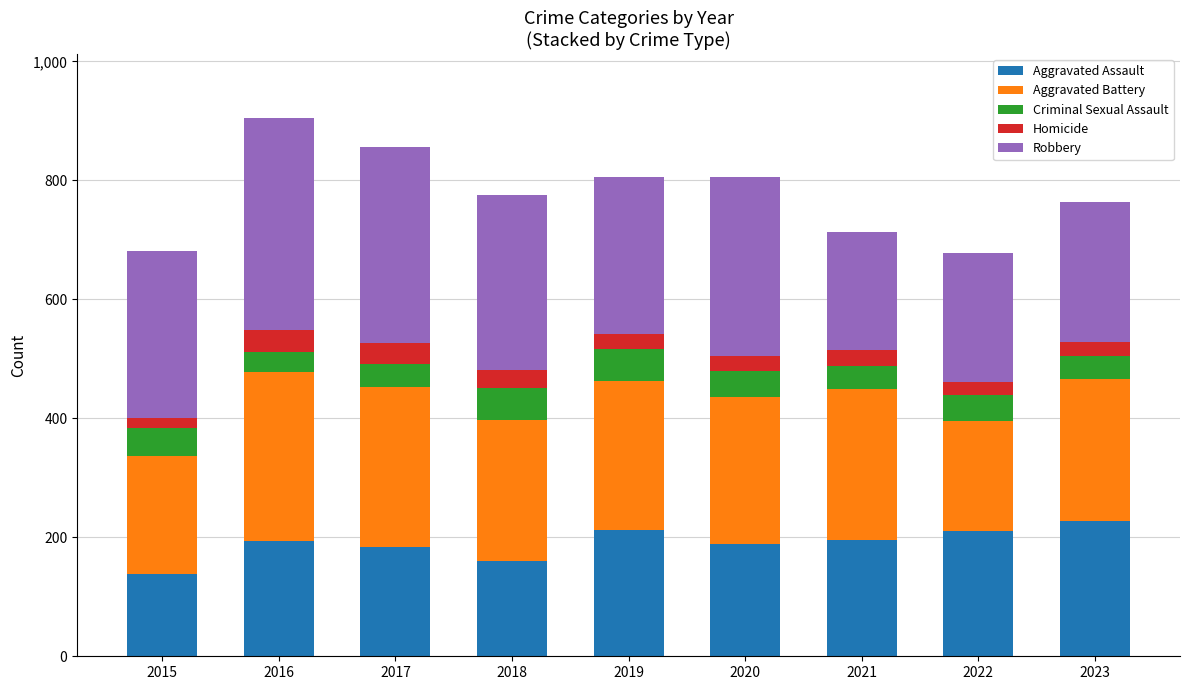

What is the total value across all series at 2017?

856